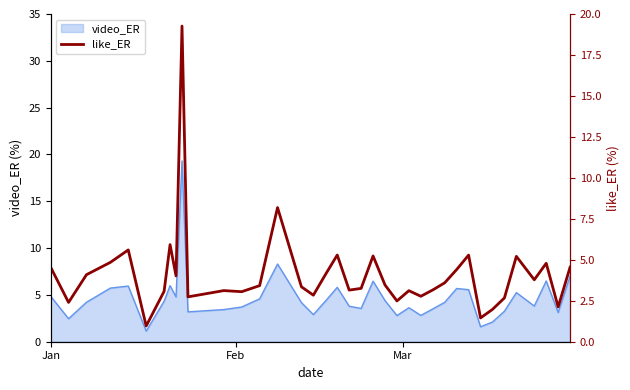

How many interior local valleys (lower than both neighbors) does the data have?

12